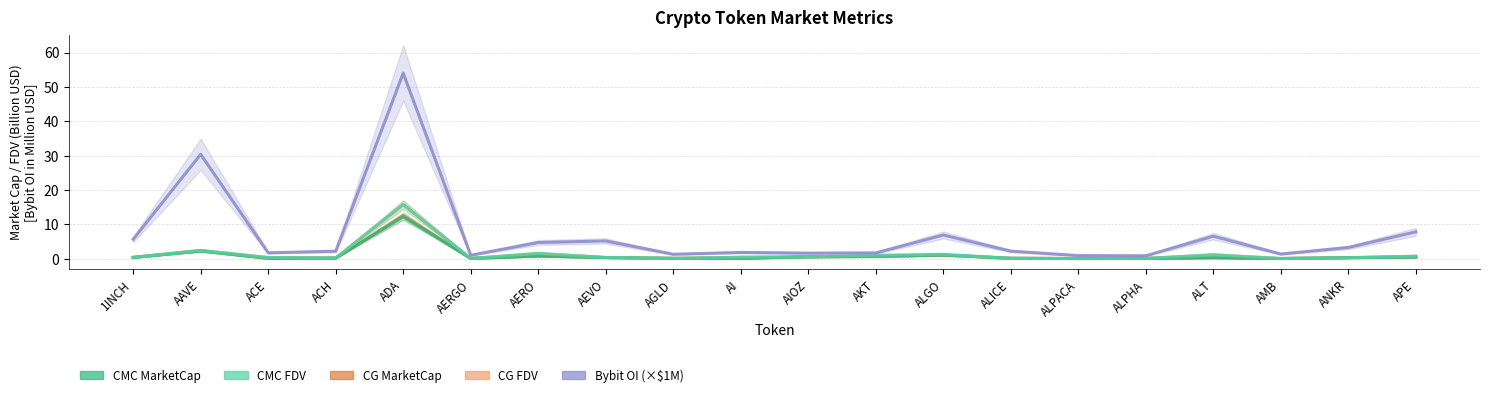

At ALICE, list the series in order from largest to smallest.

Bybit_OI, CG_FDV, CMC_FDV, CG_MarketCap, CMC_MarketCap